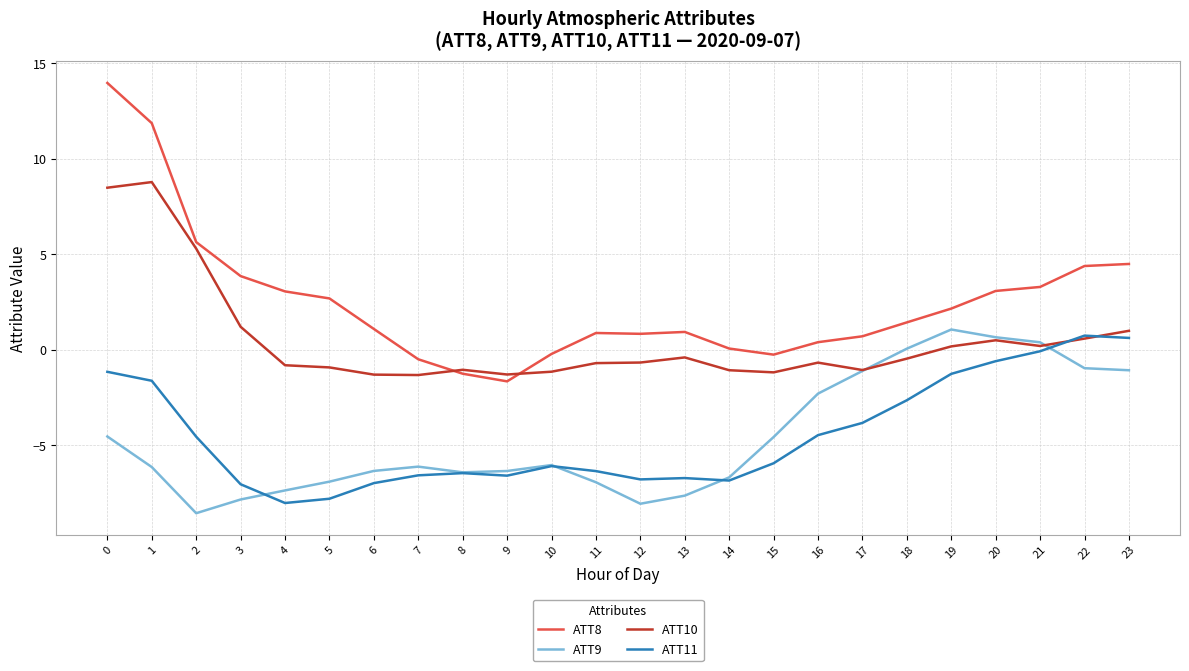

The ATT10 series shows -1.3 at 7. True or false?

True